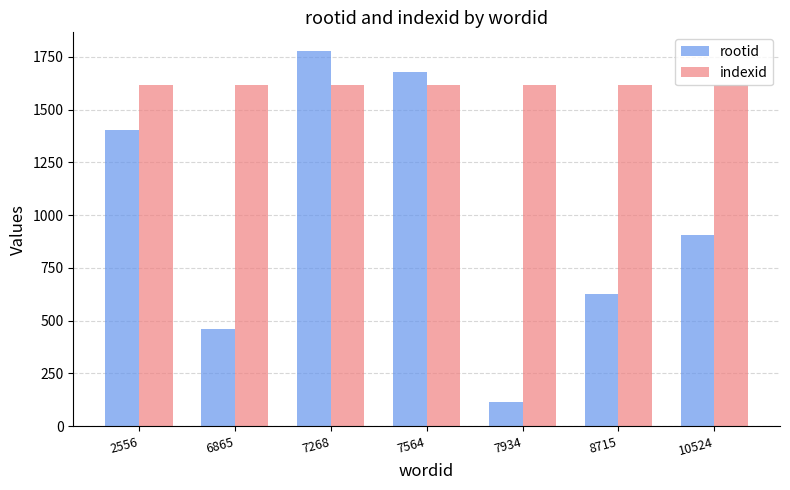

Between 2556 and 8715, which series saw the biggest shift?

rootid